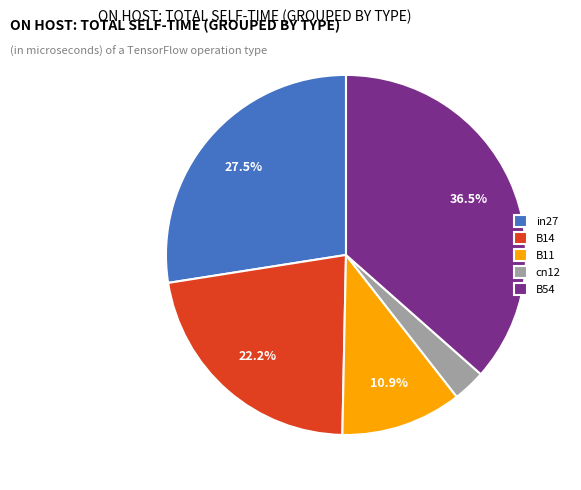

Rank the categories by value from highest to lowest.

B54, in27, B14, B11, cn12